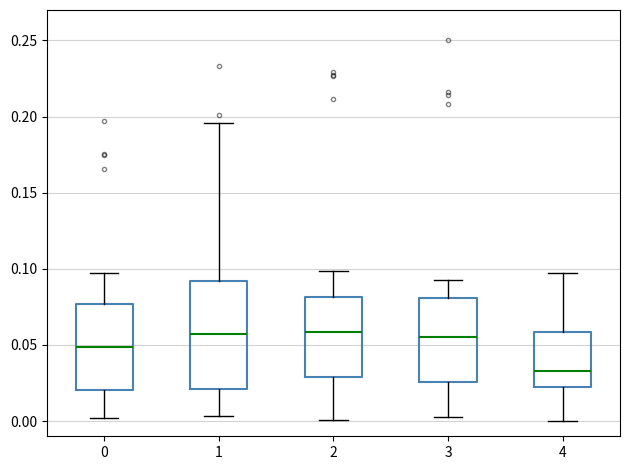

Where is the upper edge of the box at x = 3 on the y-axis? The values are not printed on the chart, so give them approximately, as read against the axis.

0.080